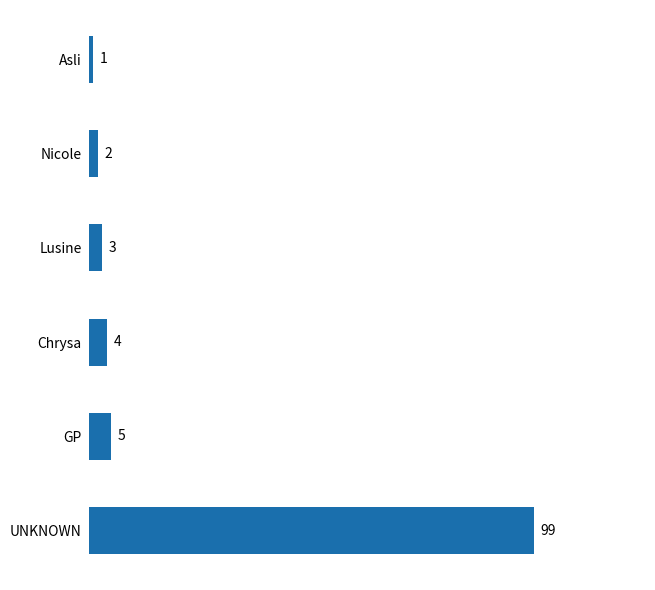

Reading top to bottom, extract all data points from this chart.

Asli=1	Nicole=2	Lusine=3	Chrysa=4	GP=5	UNKNOWN=99